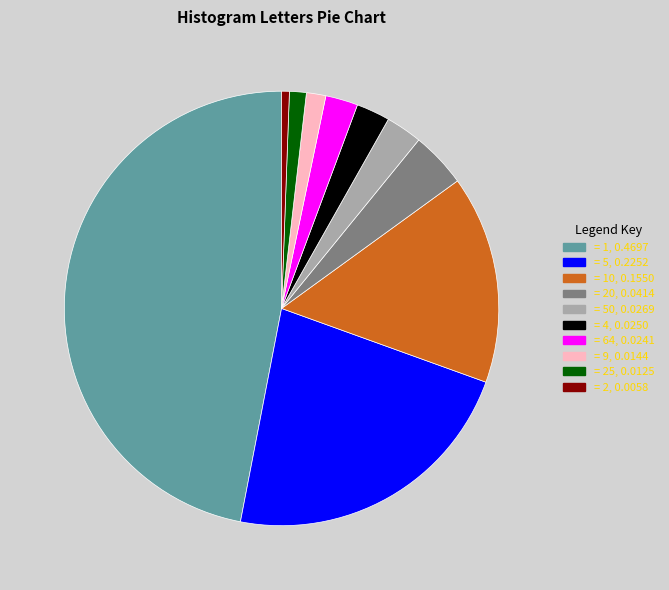

Is there any slice that represents more than half of the pie?

No